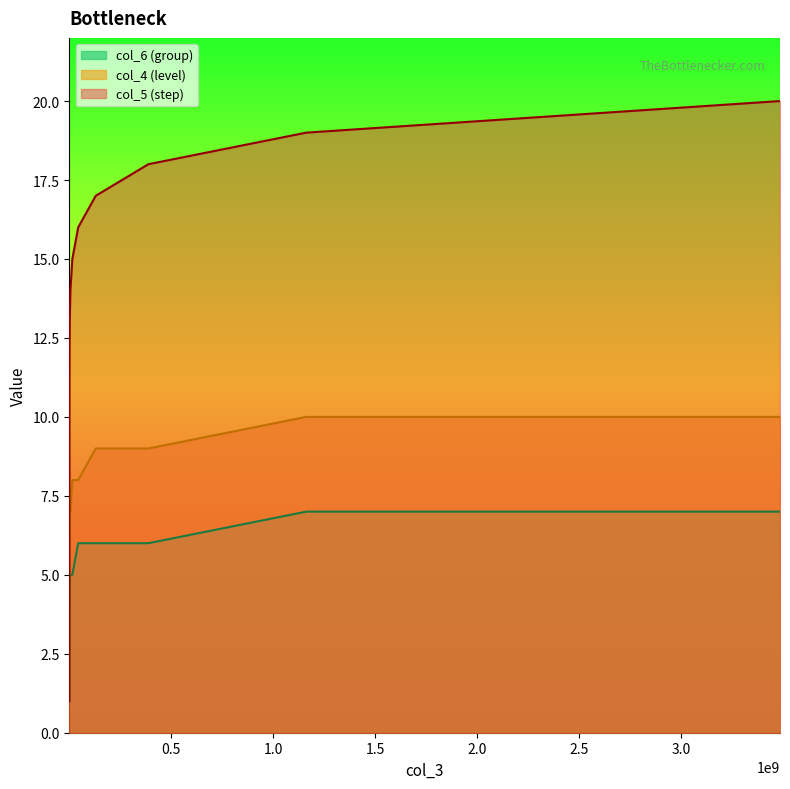

How many values in the col_5 (step) series exceed 11?

9